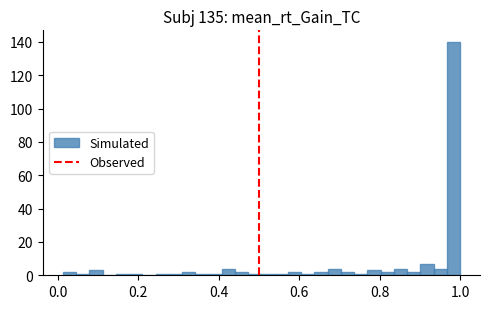

Read against the x-axis, roughly where is the centre of the tallest bar?

0.98